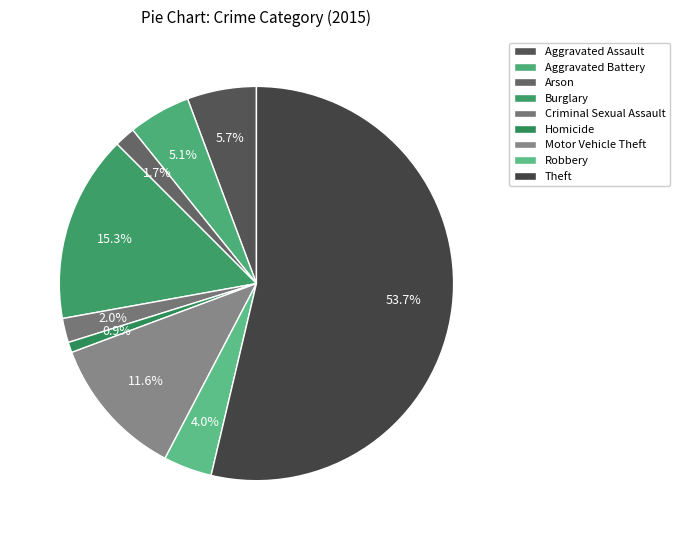

Which slice represents more than half of the pie?

Theft